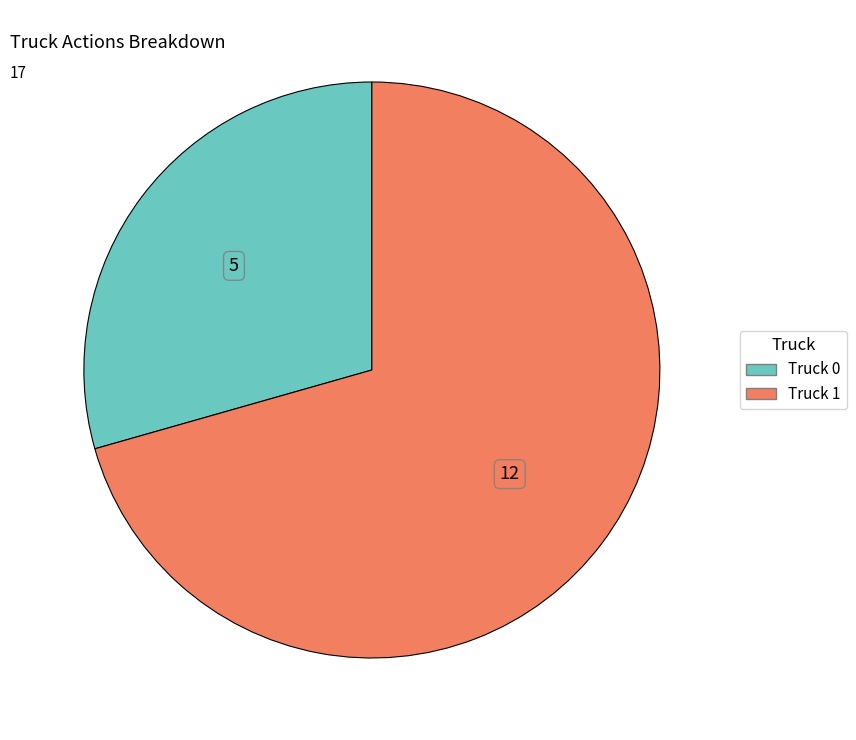

Combined, do Truck 1 and Truck 0 account for over 50%?

Yes